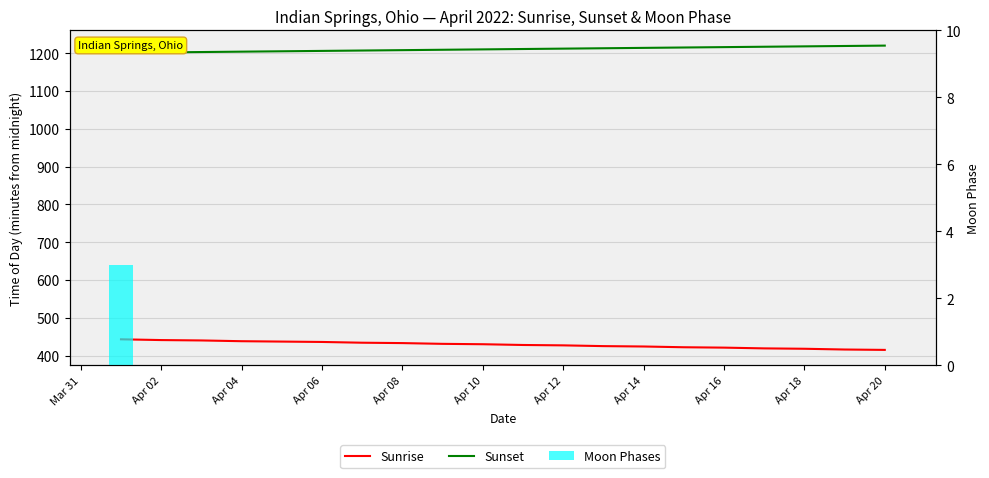

Is the value of Sunrise at Apr 20 greater than the value of Moon Phases at Apr 02?

Yes